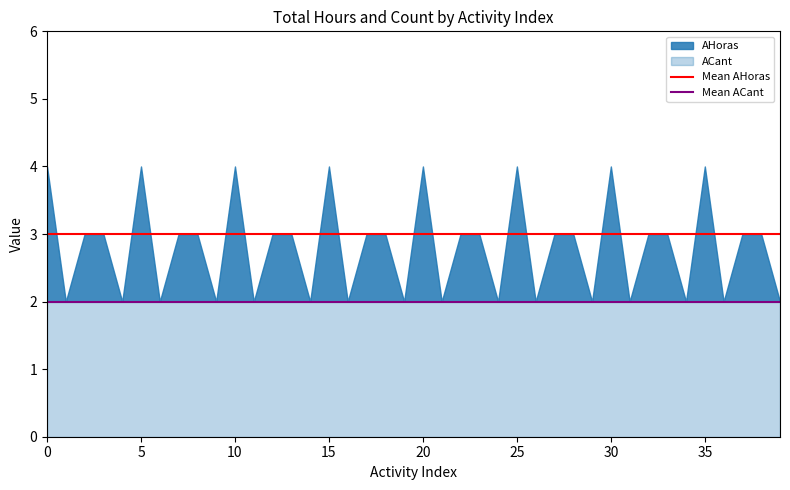

True or false: Mean AHoras has a value of 3 at 5.

True